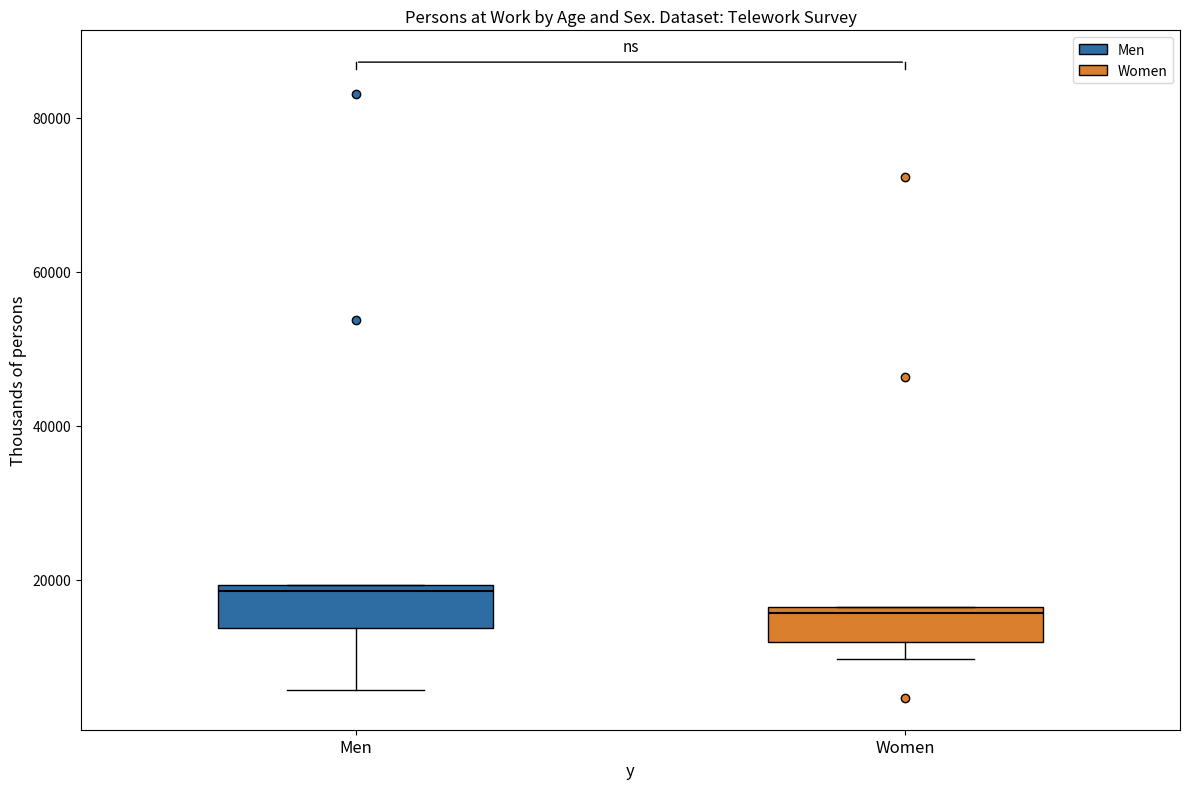

Reading left to right, transcribe this box plot: for each box, give where its median line is, the range the box spans, and where its two whiskers end, as read against the y-axis. The values are not printed on the chart, so give them approximately, as read against the axis.

Men: median 18000, box 14000 to 20000, whiskers 6000 to 20000
Women: median 16000 (just below the box's upper edge), box 12000 to 16000, whiskers 10000 to 16000